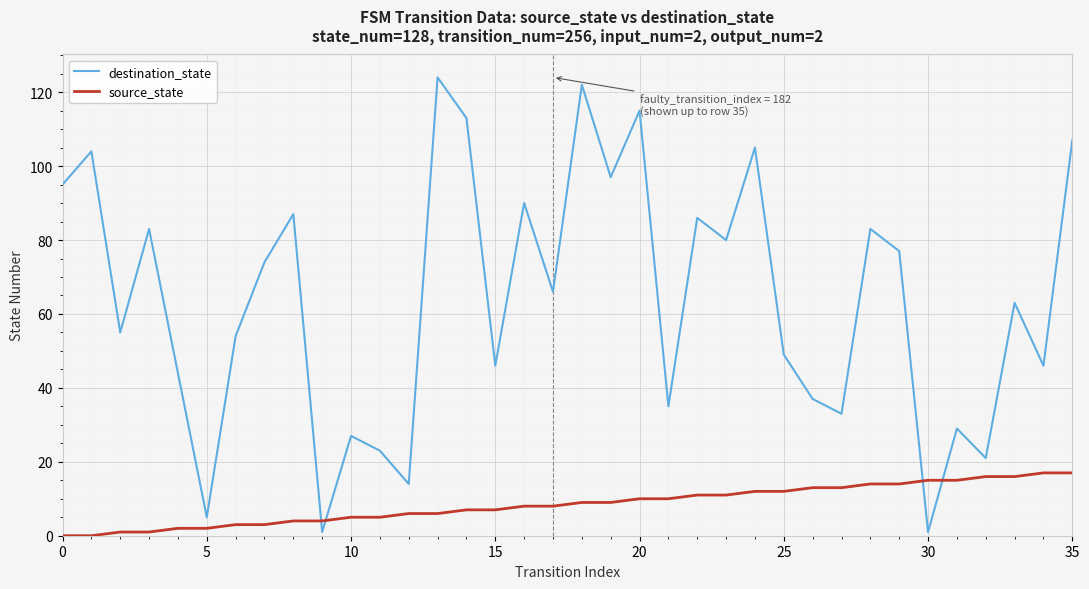

What are all the series names shown in the legend?

destination_state, source_state